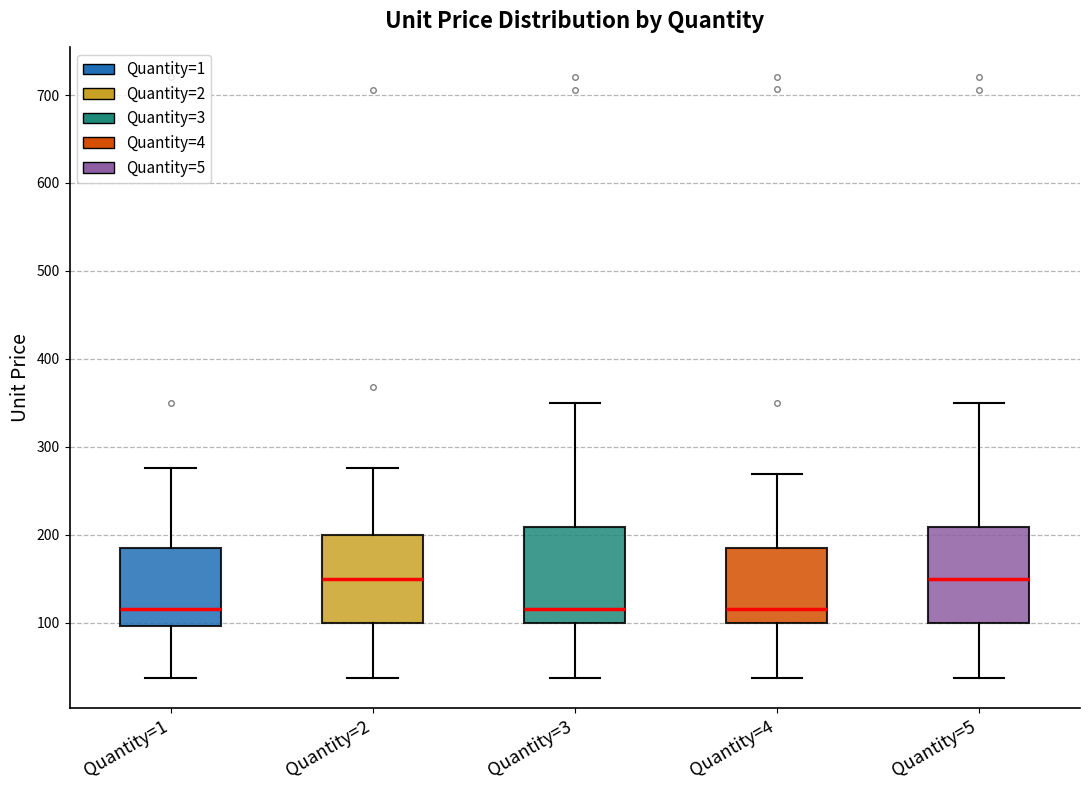

Where does the lower whisker of the box for Quantity=1 end on the y-axis? The values are not printed on the chart, so give them approximately, as read against the axis.

40